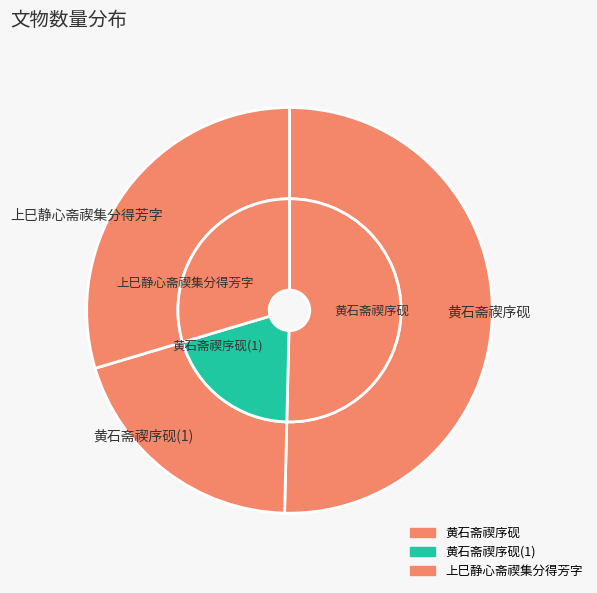

To the nearest percent, what percentage of the pie is 黄石斋禊序砚?

50%